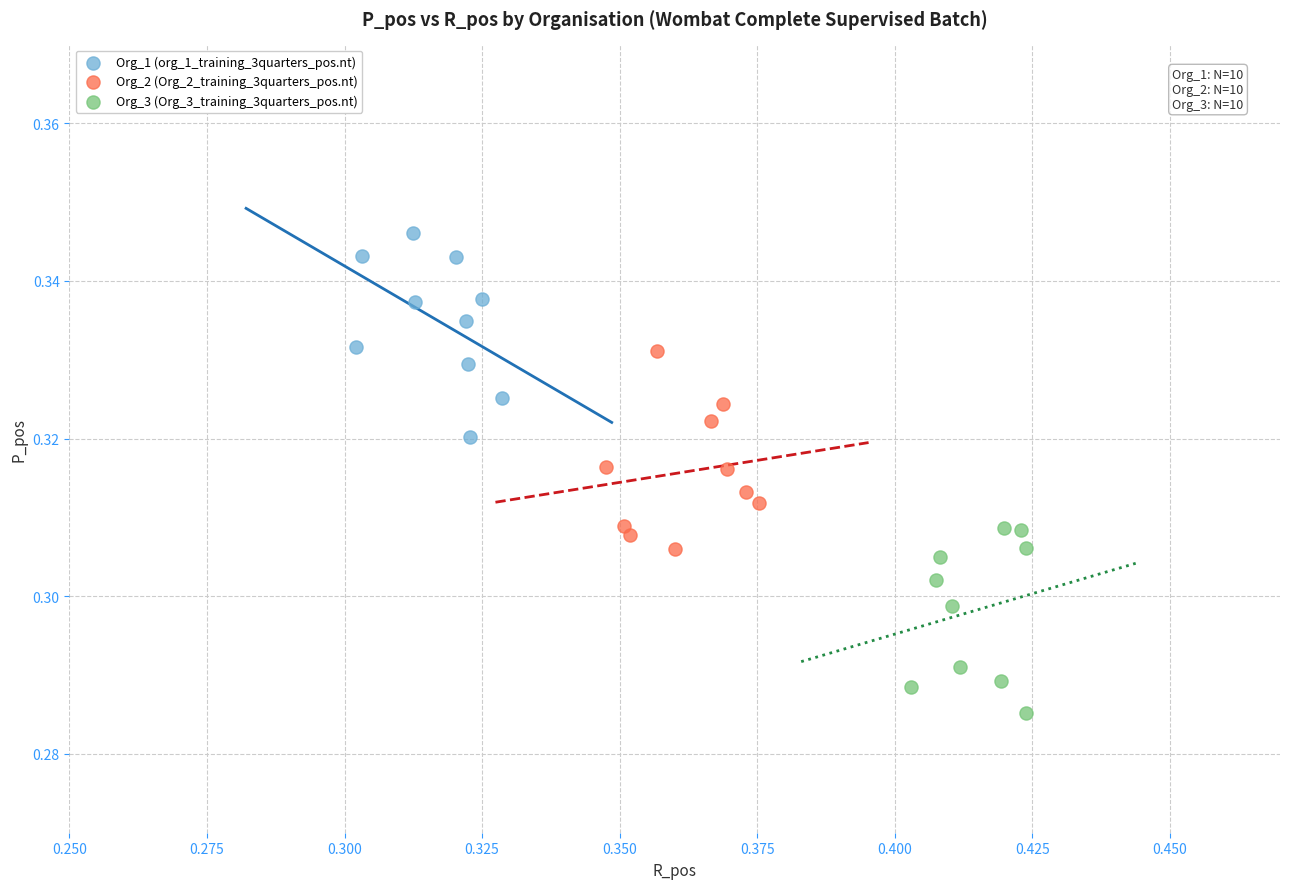

Which series reaches the minimum Y coordinate?

Org_3 (Org_3_training_3quarters_pos.nt)